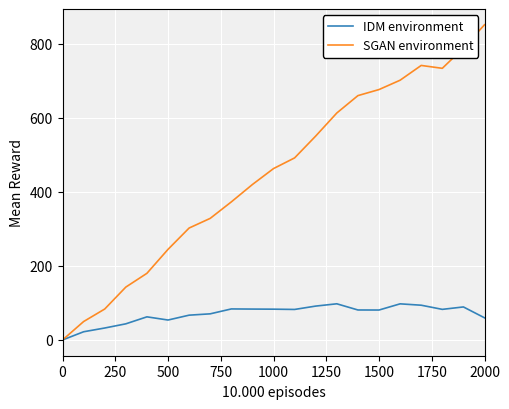

List the series in order of their overall mean, highest first.

SGAN environment, IDM environment